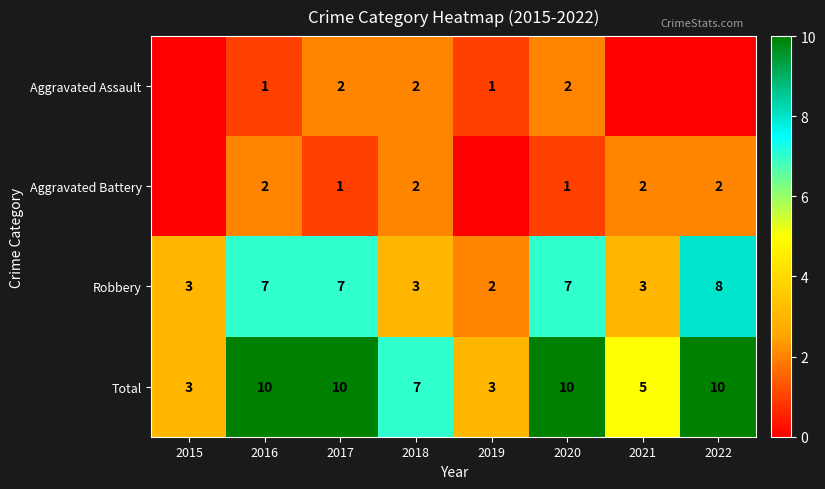

What is the total value across all series at 2015?

6